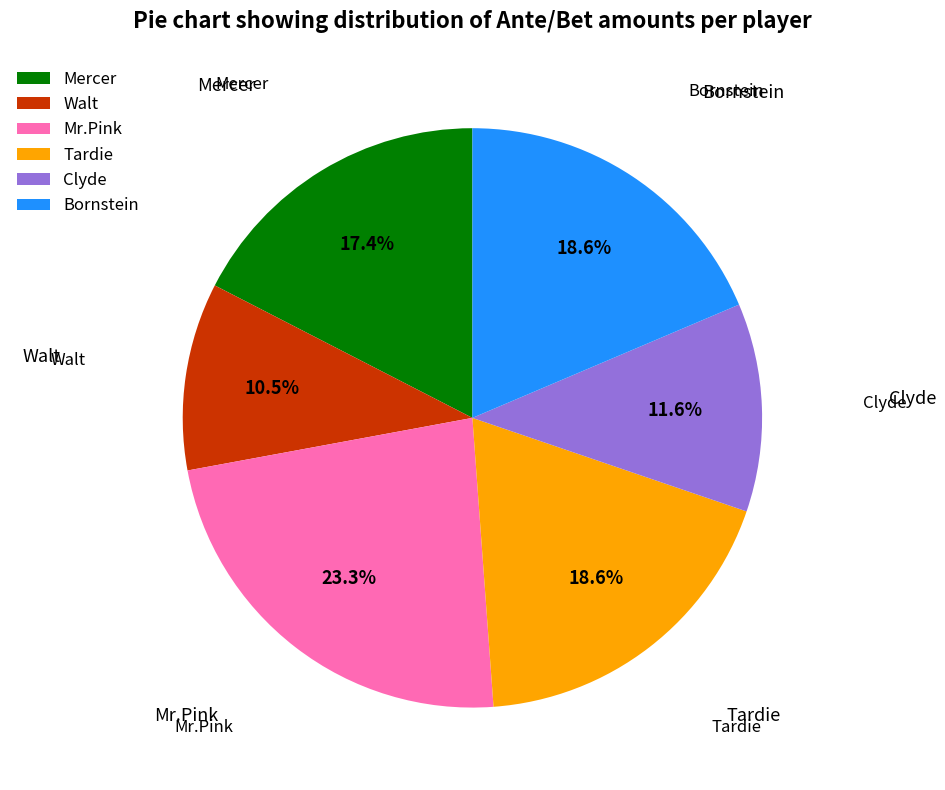

To the nearest percent, what is the difference between the Tardie and Mercer slice percentages?

1%